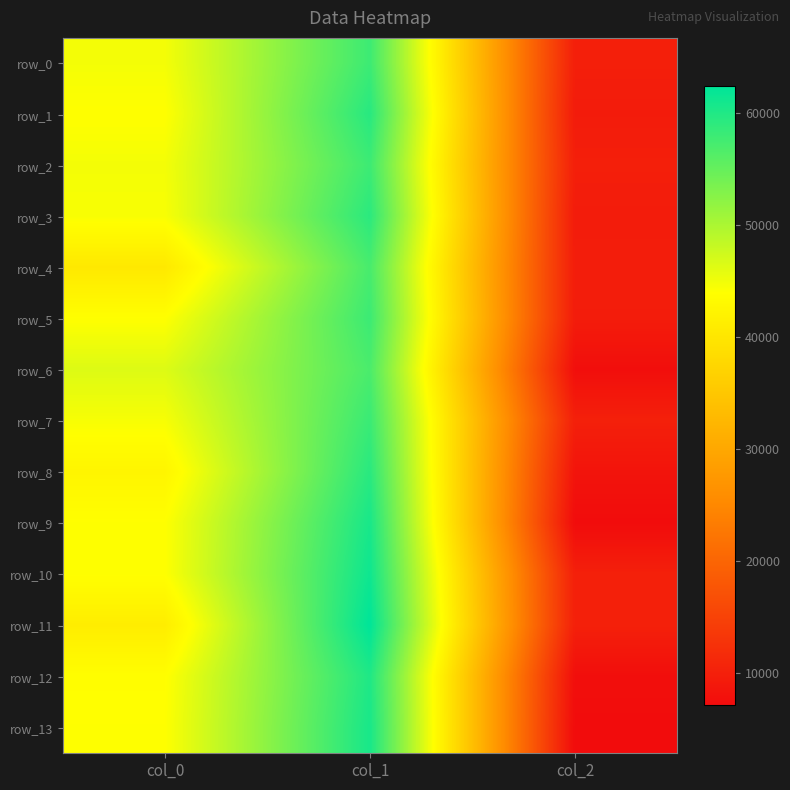

What is the approximate value of row_2 at col_2?

9886.2